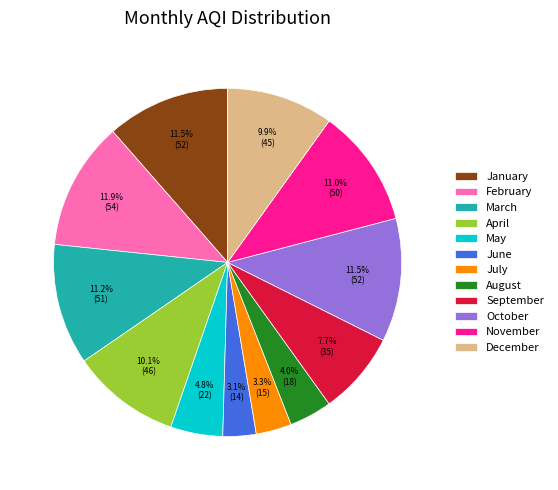

What percentage is the May slice, to the nearest percent?

5%